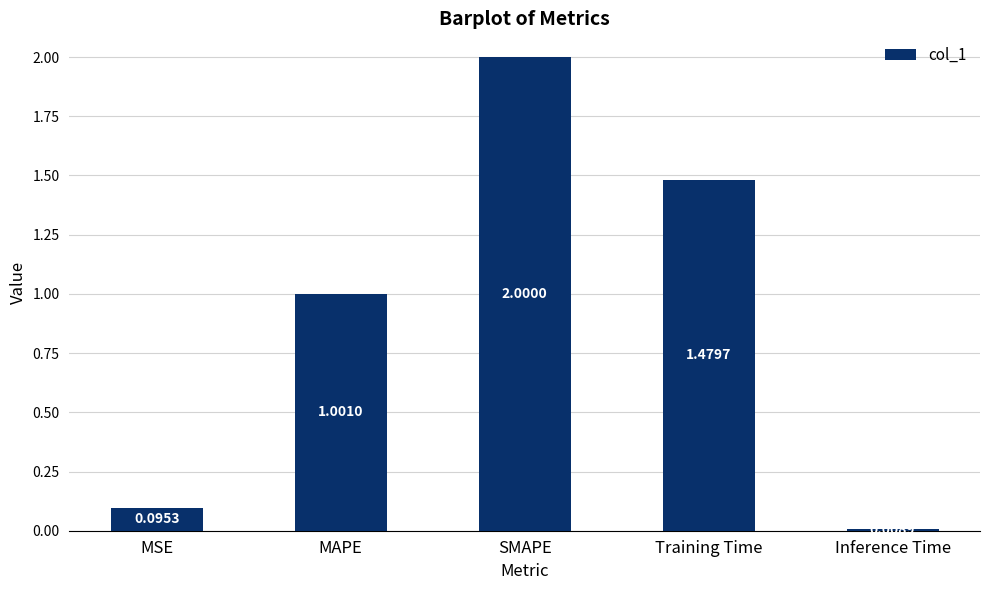

What is the label of the 4th bar from the left?

Training Time